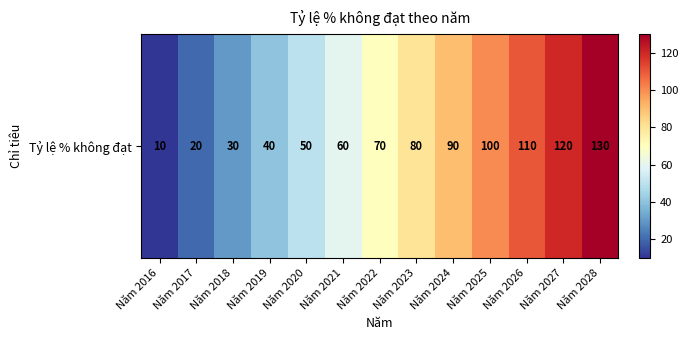

What is the maximum value shown in the chart?

130